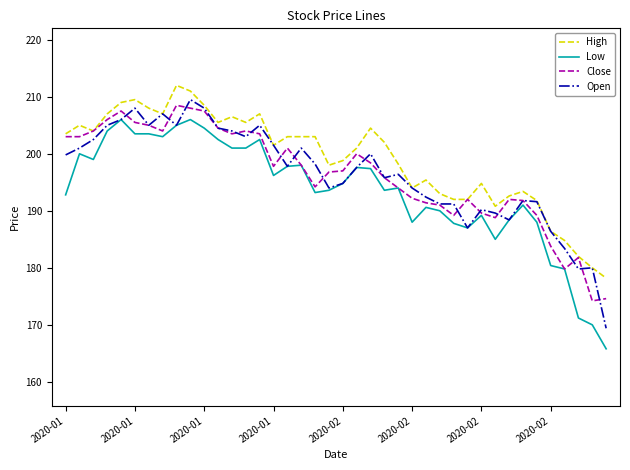

Which series has the largest total across all categories?

High